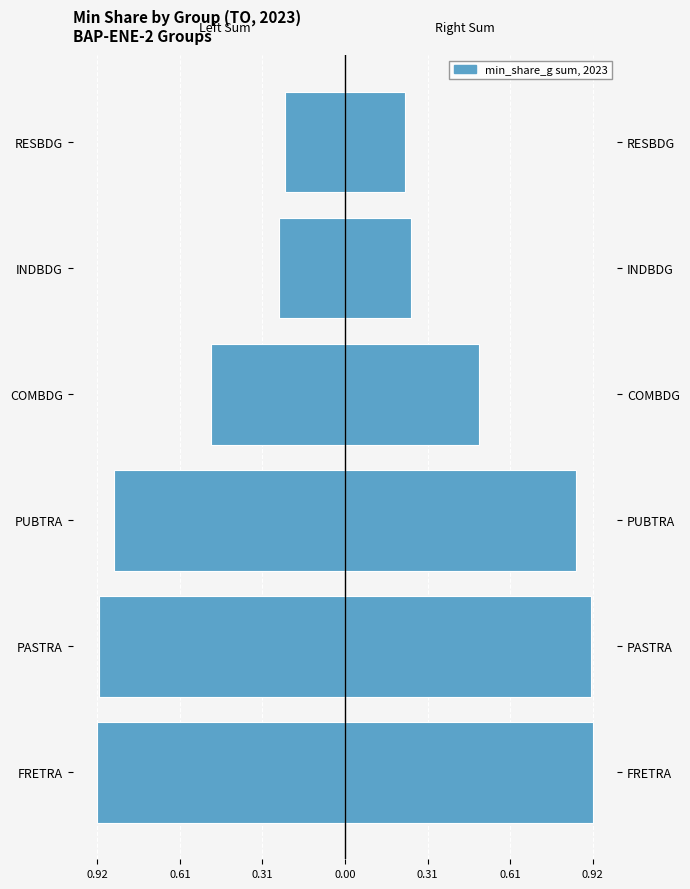

What is the maximum value for Sum min_share_g (right)?

0.9